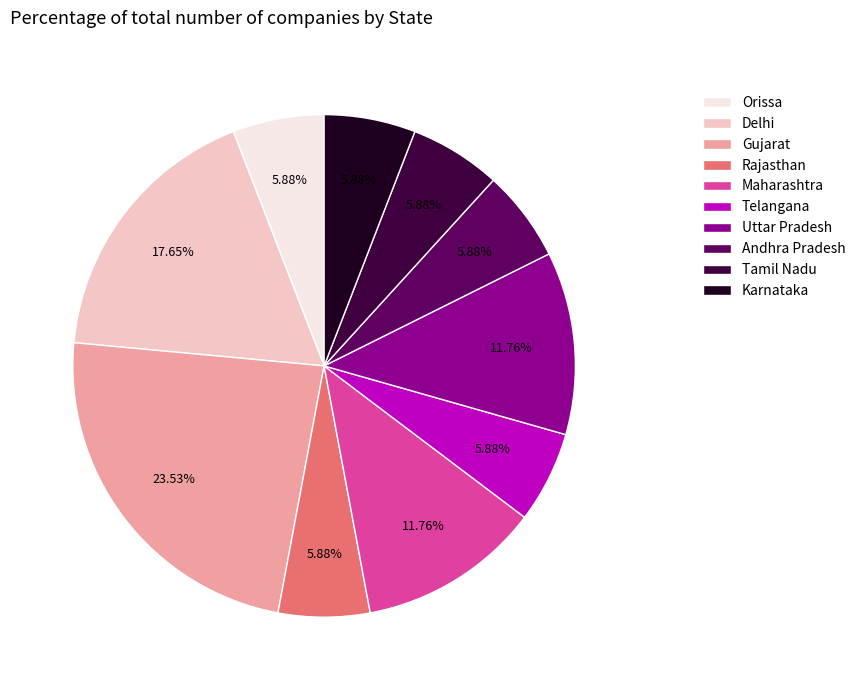

To the nearest percent, what is the average slice percentage?

10%